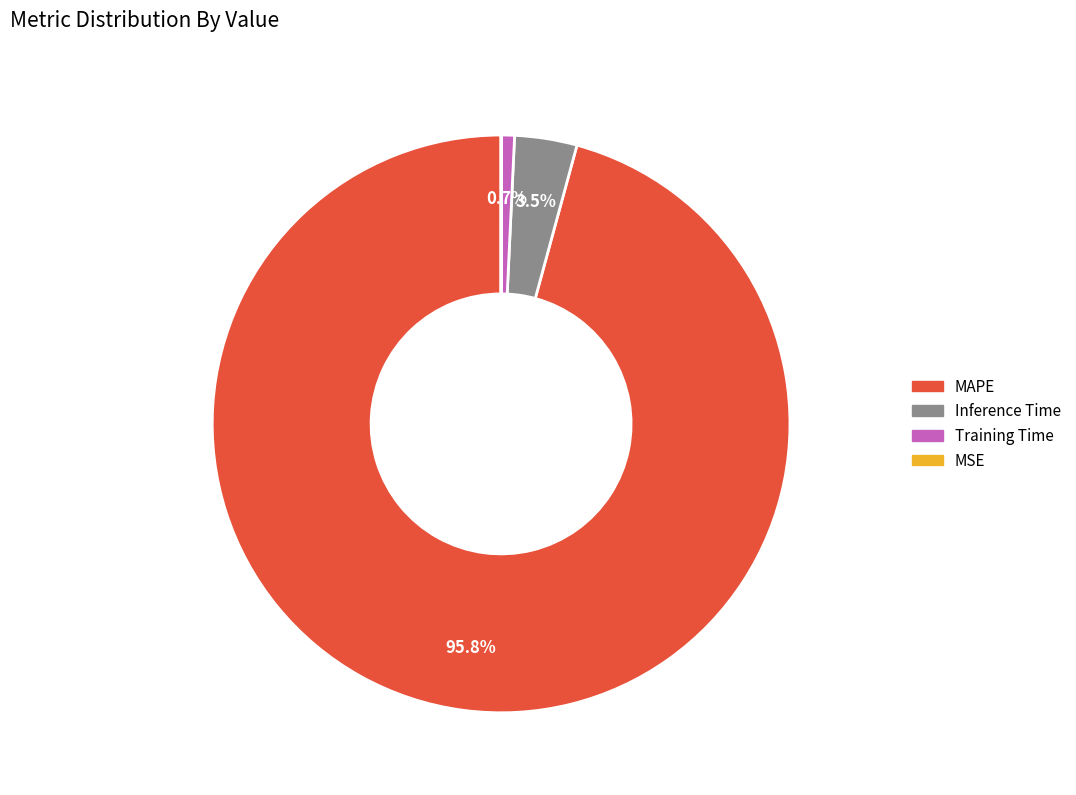

What is the largest slice in the pie chart?

MAPE